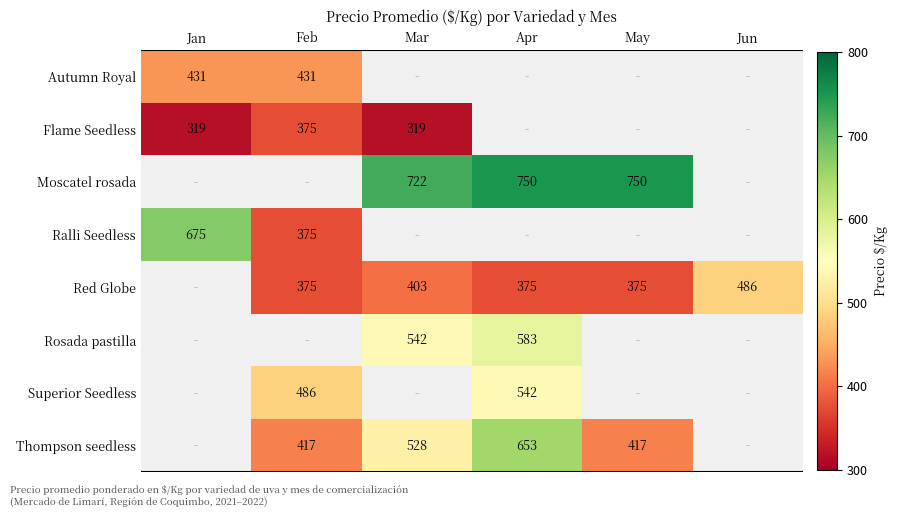

Count the number of data series in this chart.

8